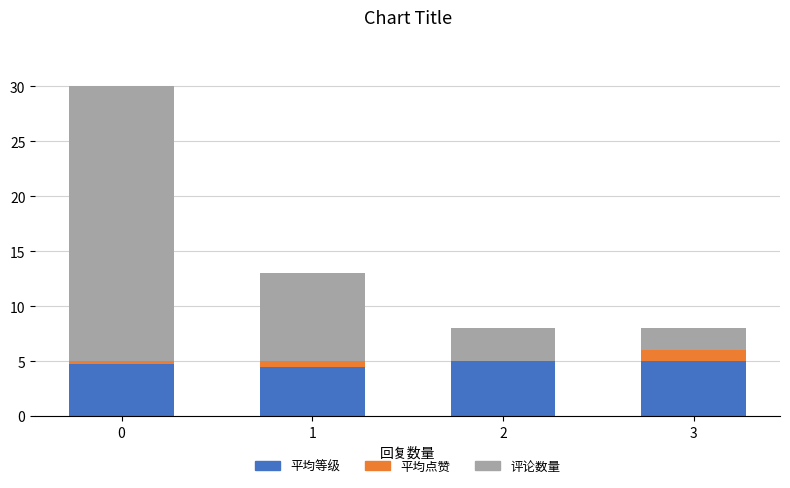

What is the maximum value for 平均等级?

5.0